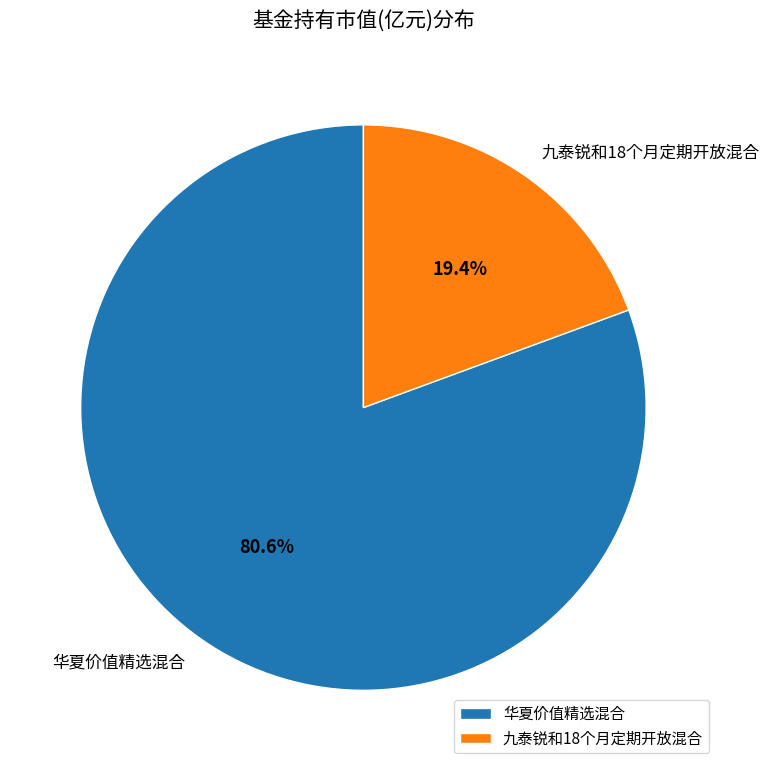

Which has a higher value, 九泰锐和18个月定期开放混合 or 华夏价值精选混合?

华夏价值精选混合